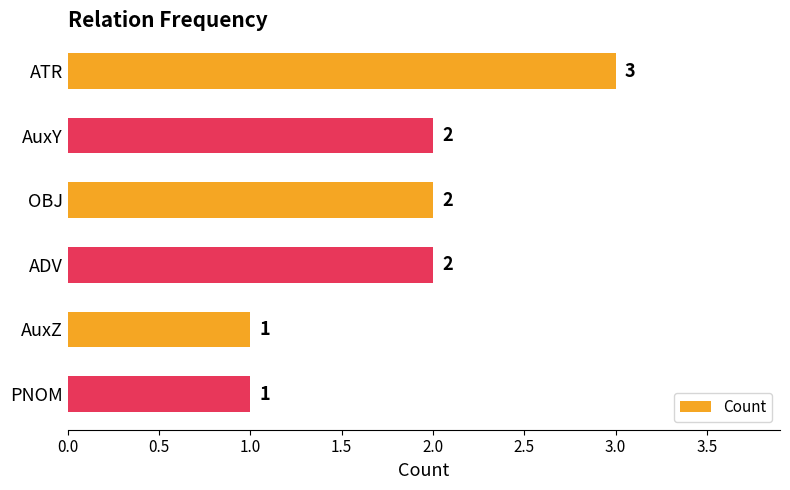

Count the values in the range 1 to 2.

5